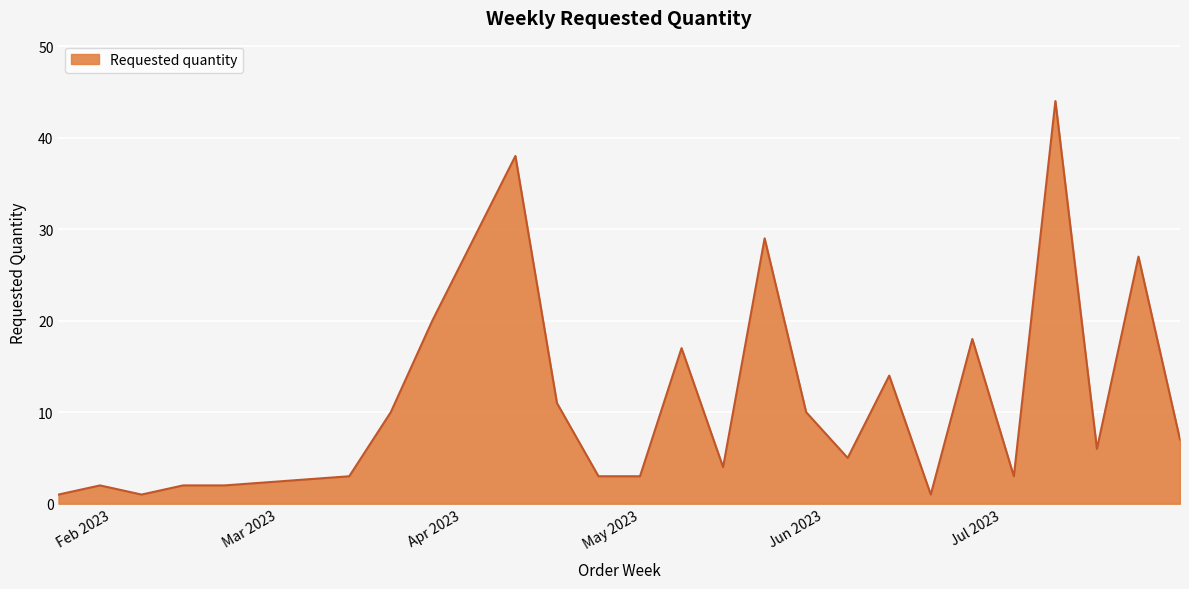

What is the difference between the maximum and minimum values?

43